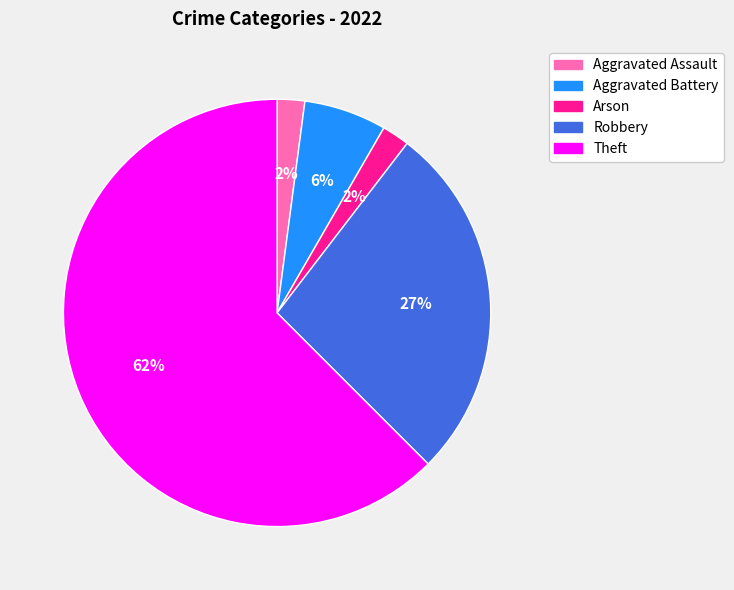

Combined, do Aggravated Battery and Robbery account for over 50%?

No